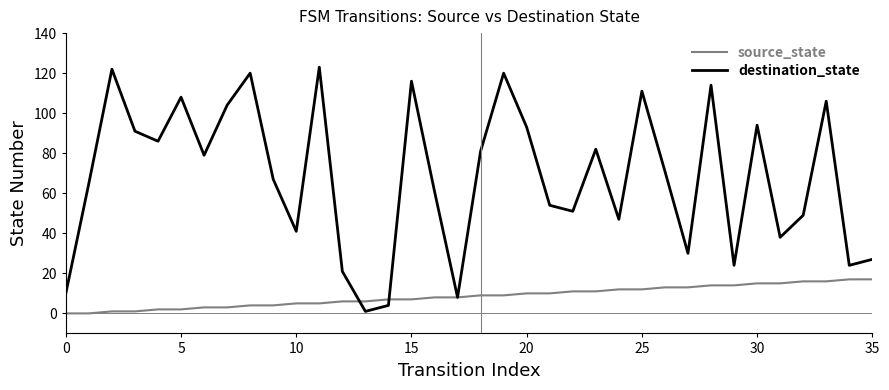

What is the difference between the maximum and second lowest values in the source_state series?

17